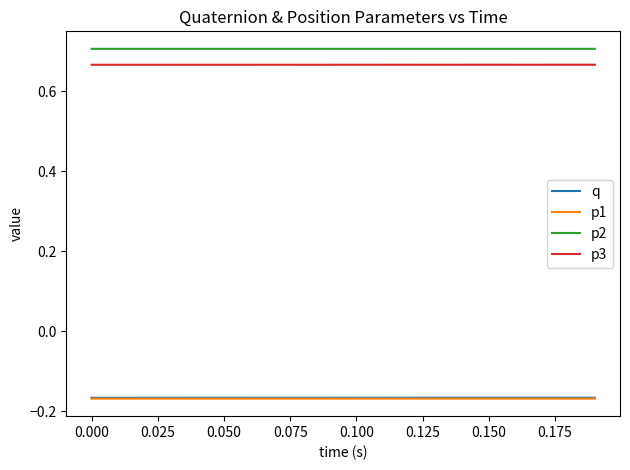

Which series has the largest total across all categories?

p2